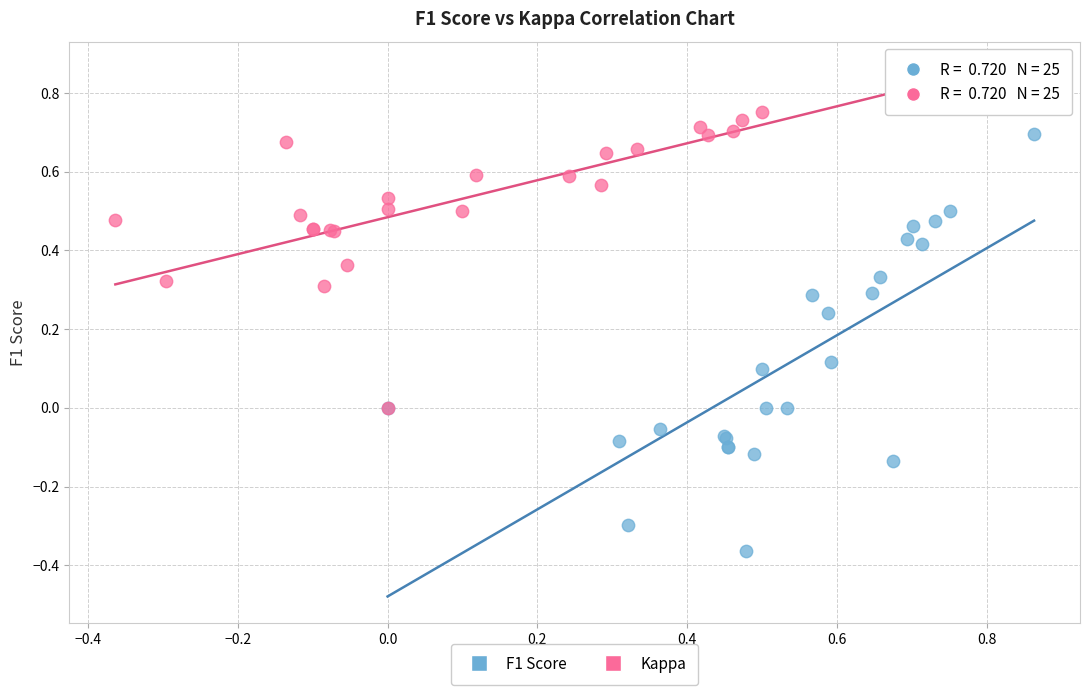

Which series contains the lowest Y value?

F1 Score